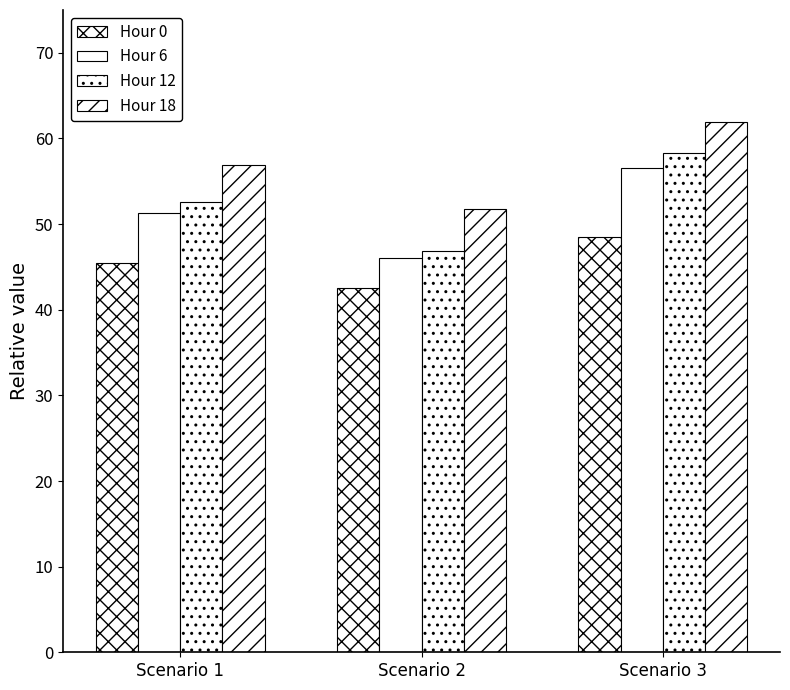

How many data points does each series have?

3